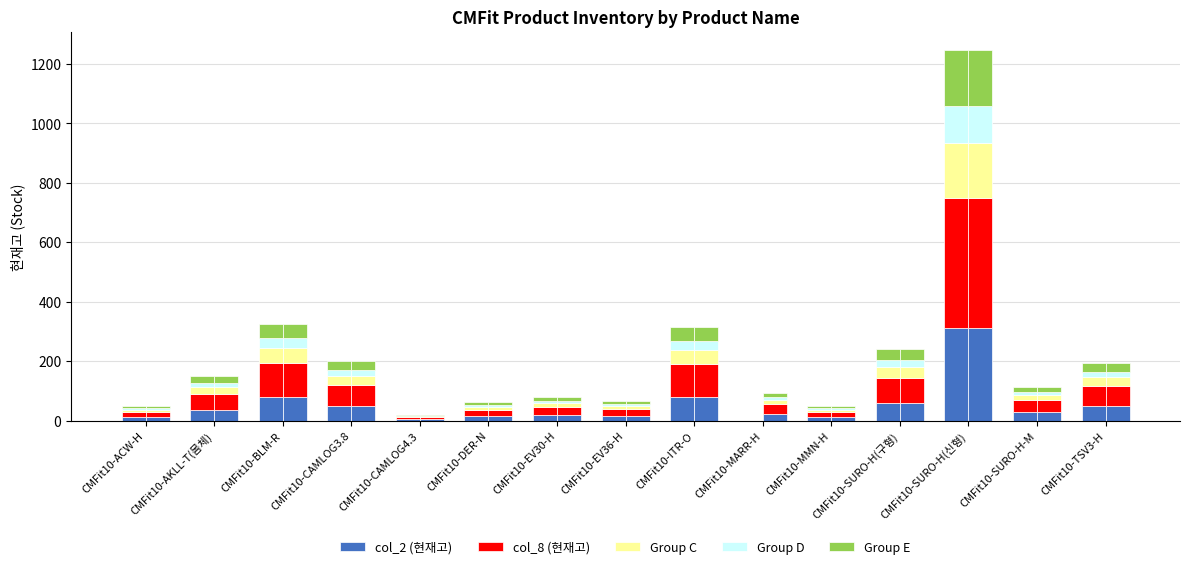

What position from the right is CMFit10-MARR-H?

6